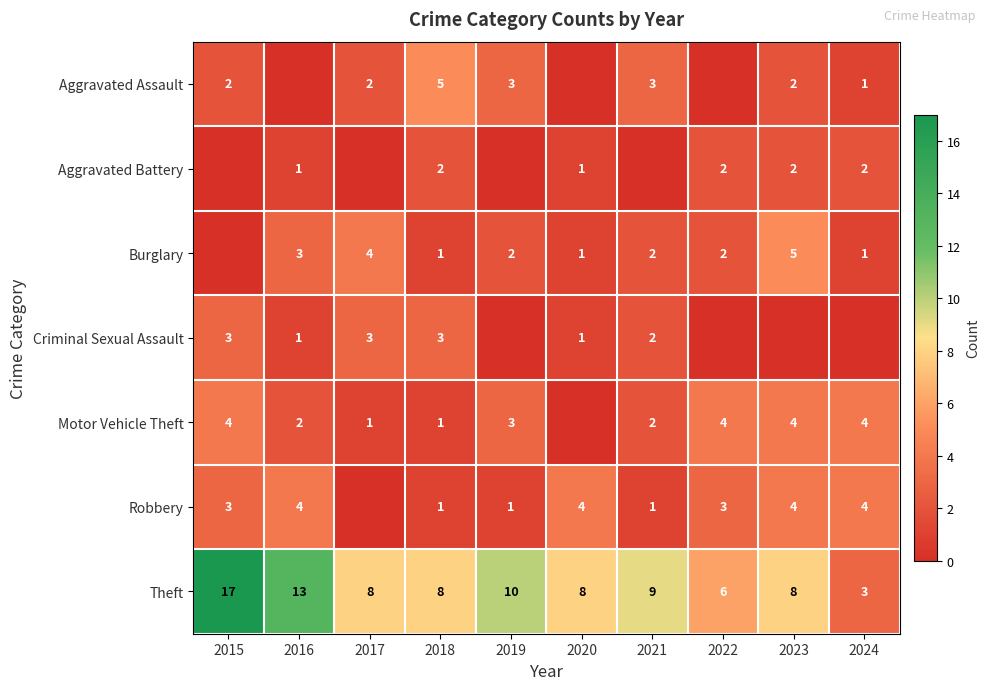

What is the total value across all series at 2018?

21